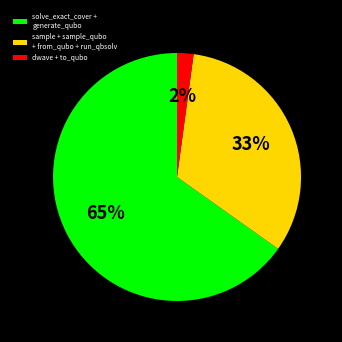

To the nearest percent, what percentage of the pie is dwave + to_qubo?

2%